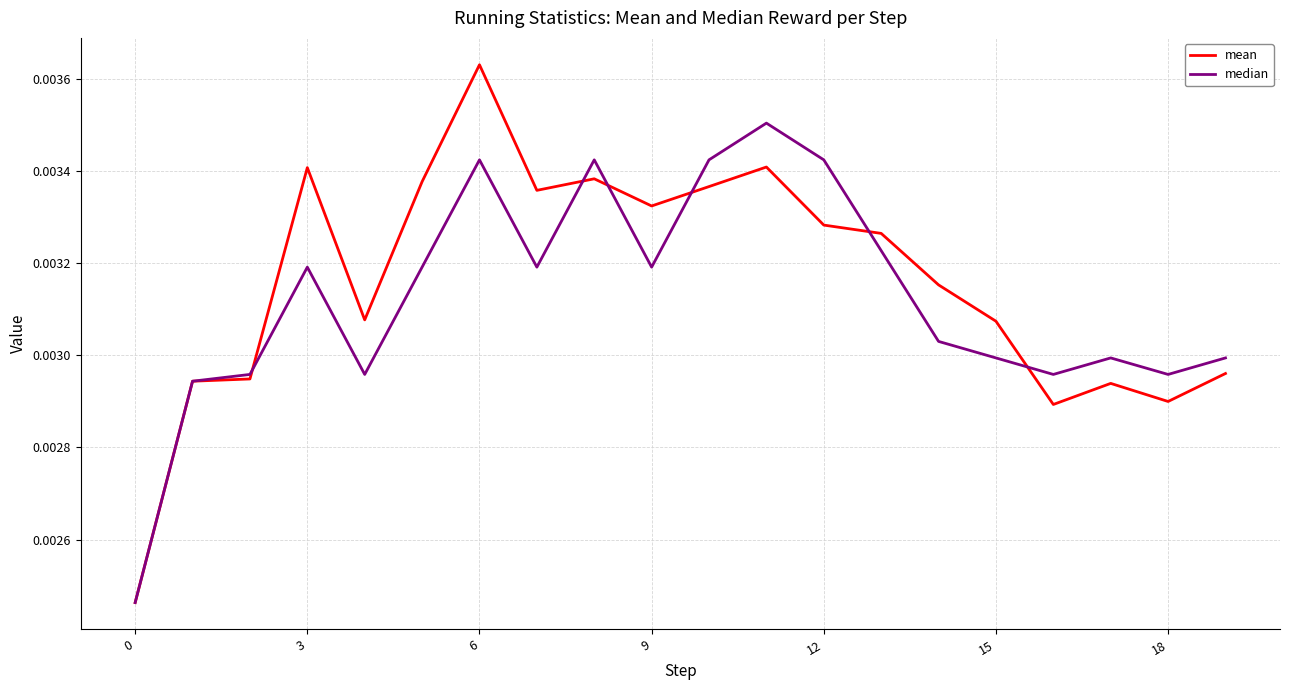

Rank the series by their maximum value, from lowest to highest.

median, mean